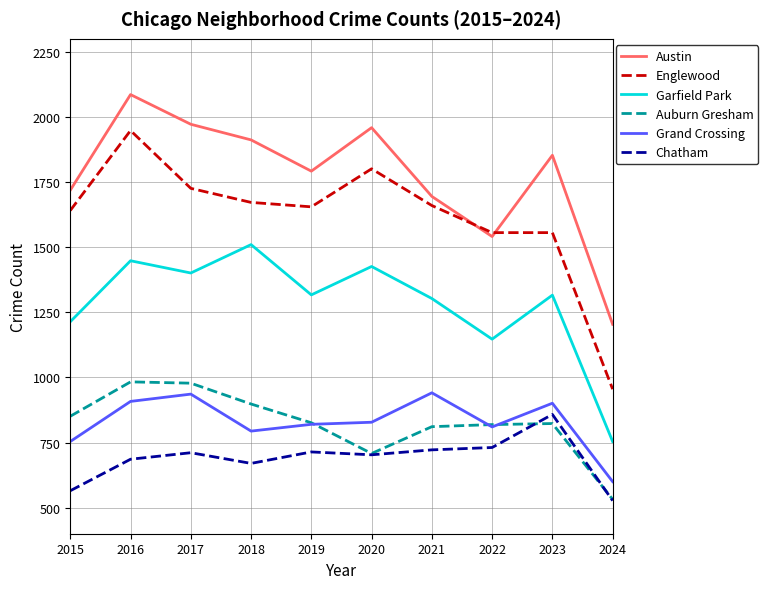

What is the total value across all series at 2019?

7124